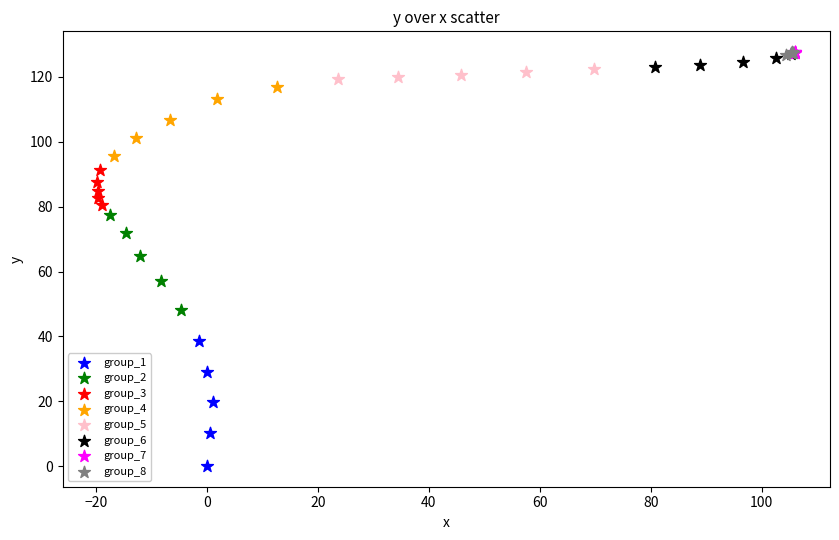

Which series contains the lowest Y value?

group_1